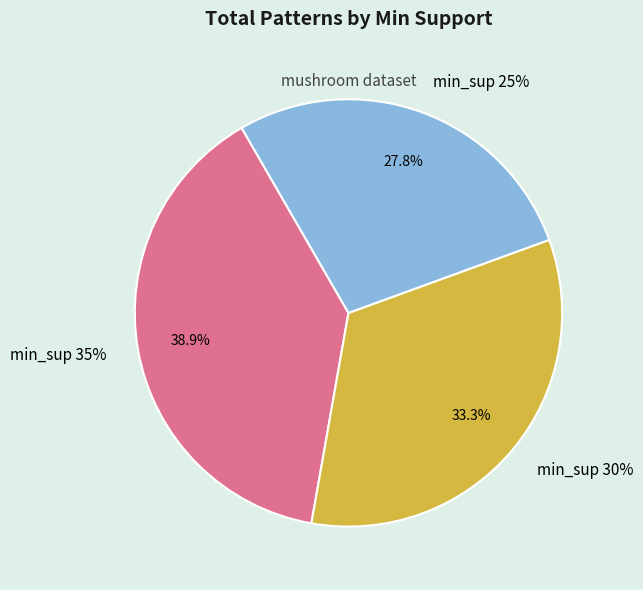

How many segments does this pie chart have?

3